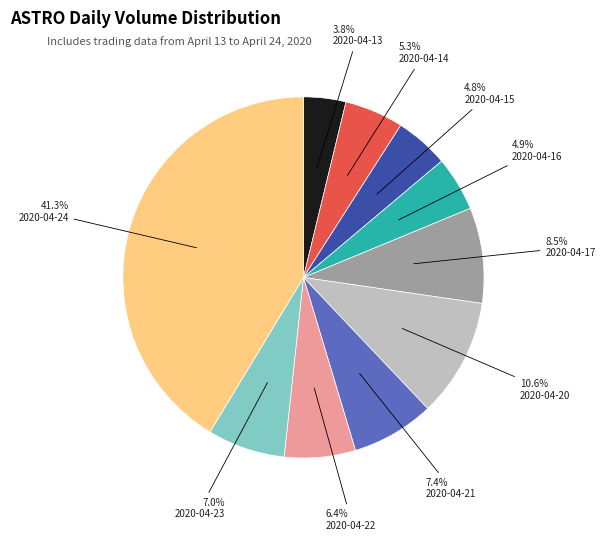

How many segments does this pie chart have?

10